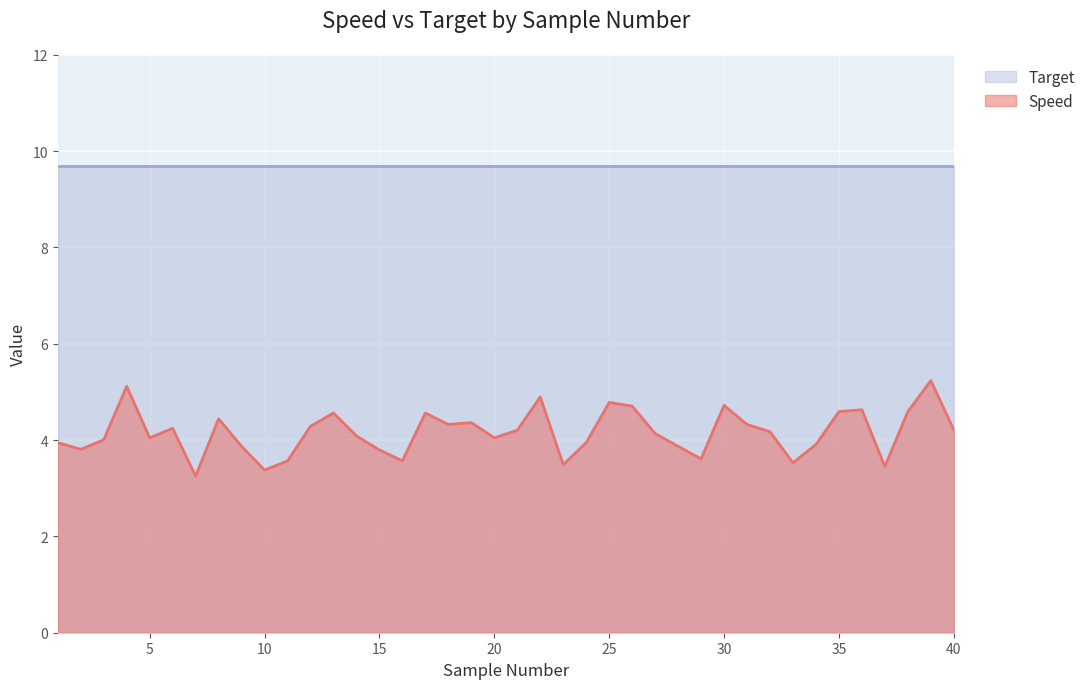

What is the difference between the maximum and minimum values?

2.0